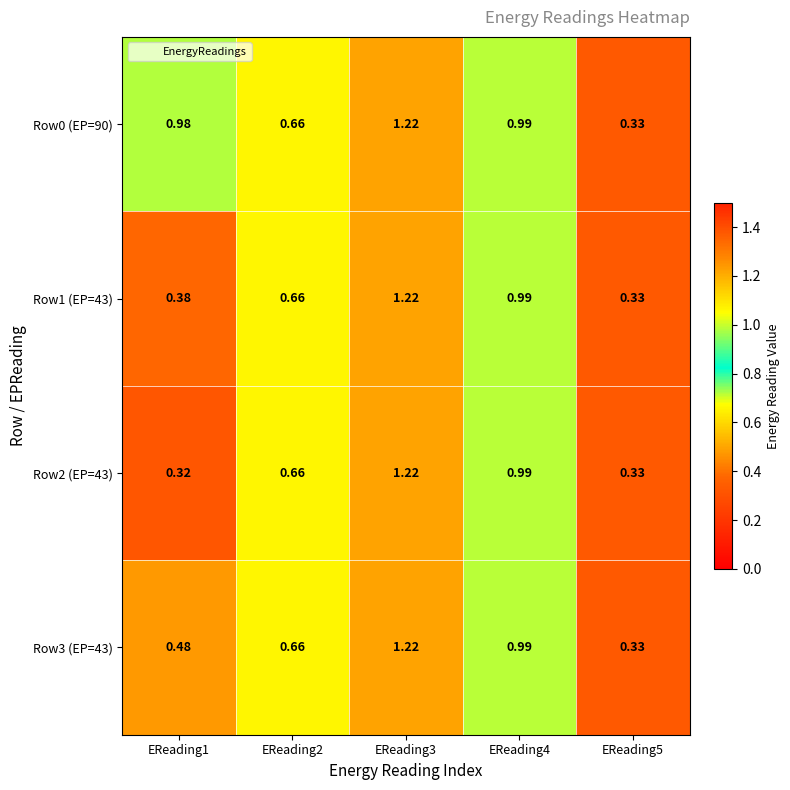

Is the value of Row2 (EP=43) at EReading2 greater than the value of Row0 (EP=90) at EReading4?

No